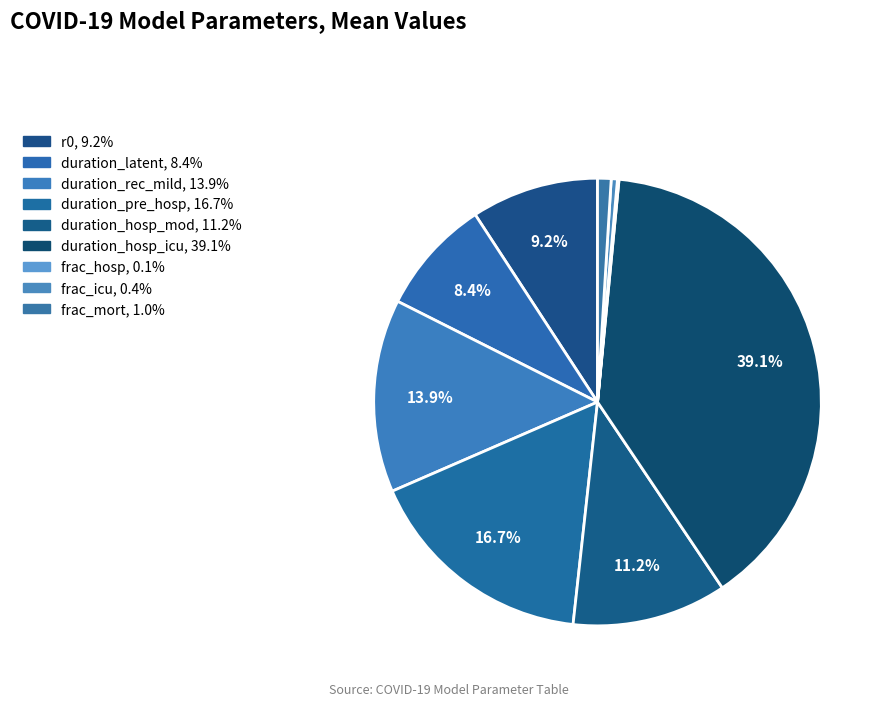

Which has a higher value, r0 or duration_rec_mild?

duration_rec_mild